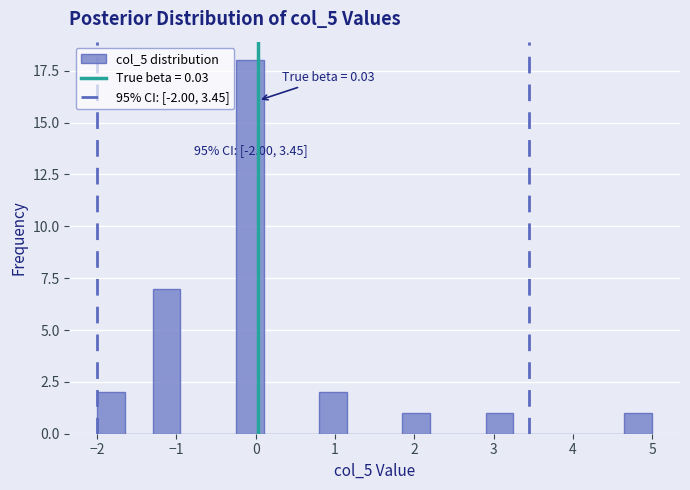

Read against the x-axis, roughly where is the centre of the tallest bar?

-0.1